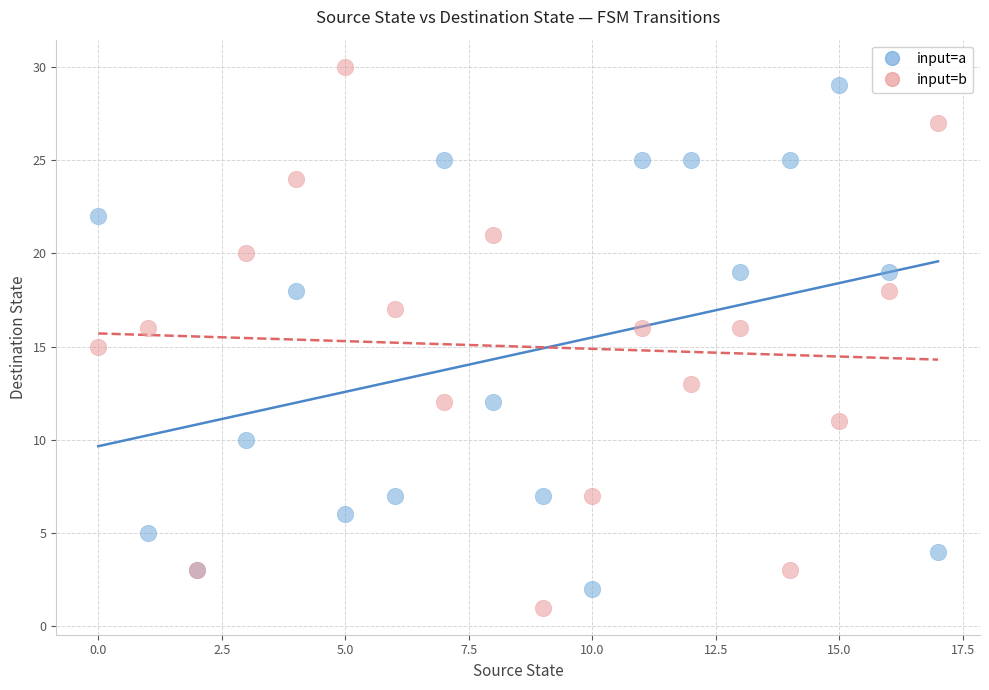

Which series has the widest spread of Y values?

input=b